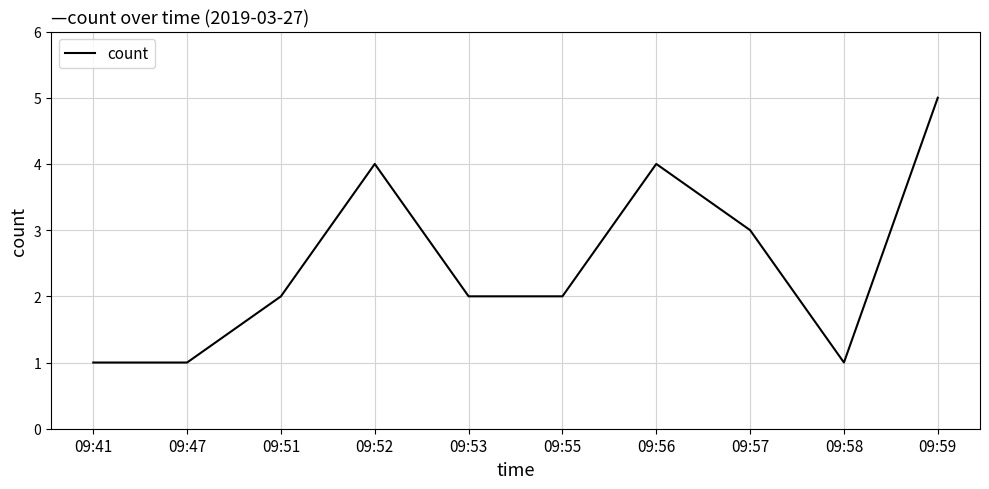

What is the approximate value at 09:57?

3